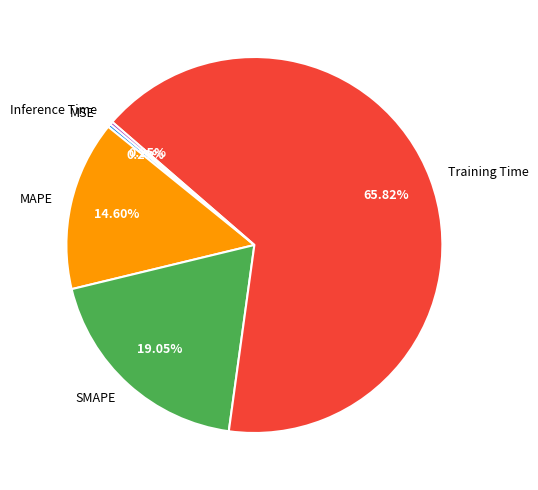

Does Training Time represent more than half of the total?

Yes